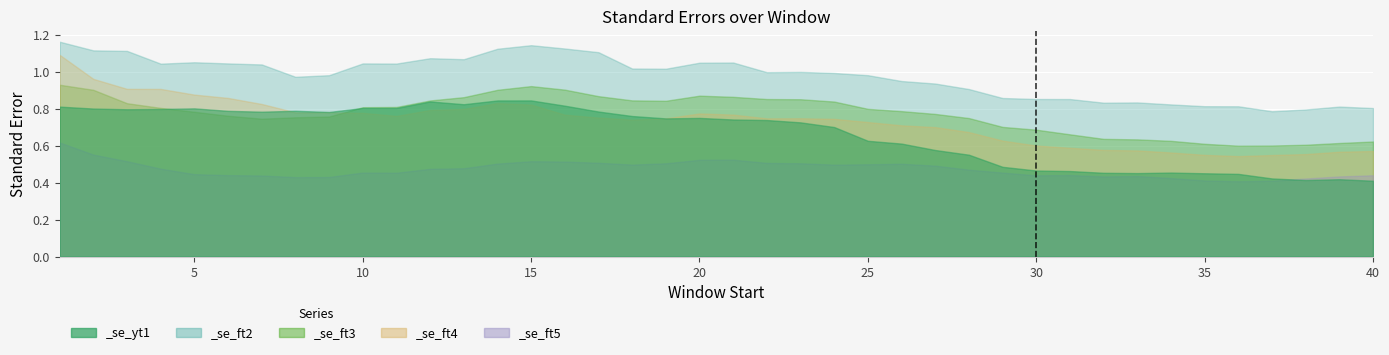

What are all the series names shown in the legend?

_se_yt1, _se_ft2, _se_ft3, _se_ft4, _se_ft5